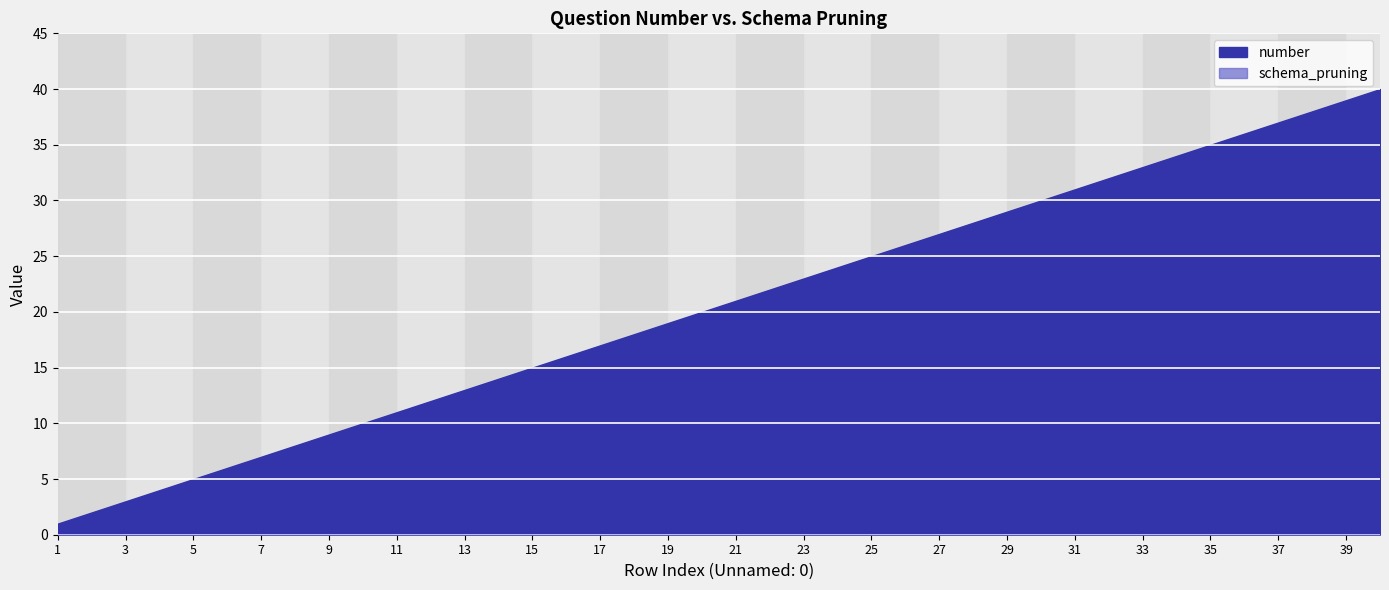

What is the average value of the number series?

20